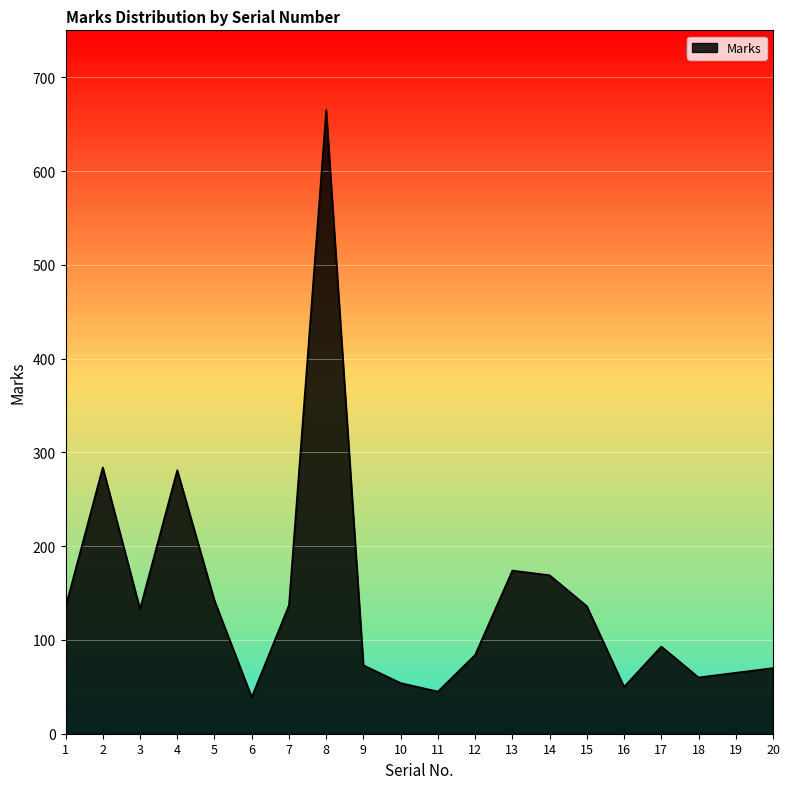

True or false: the data has more than 0 interior local peaks.

True